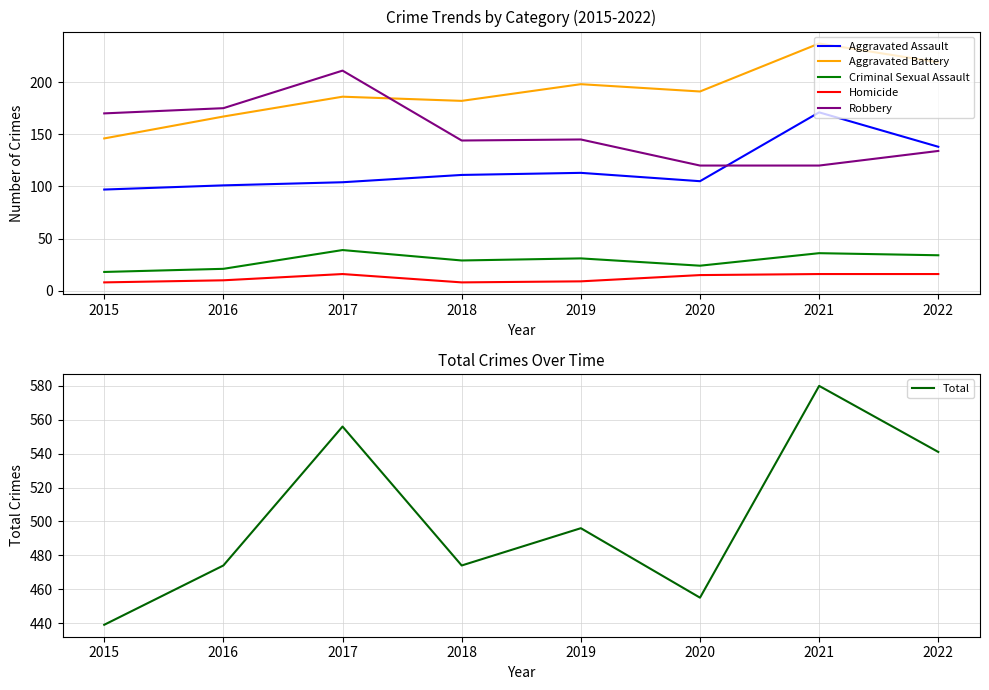

In Aggravated Battery, how many points are lower than both neighbors (excluding endpoints)?

2